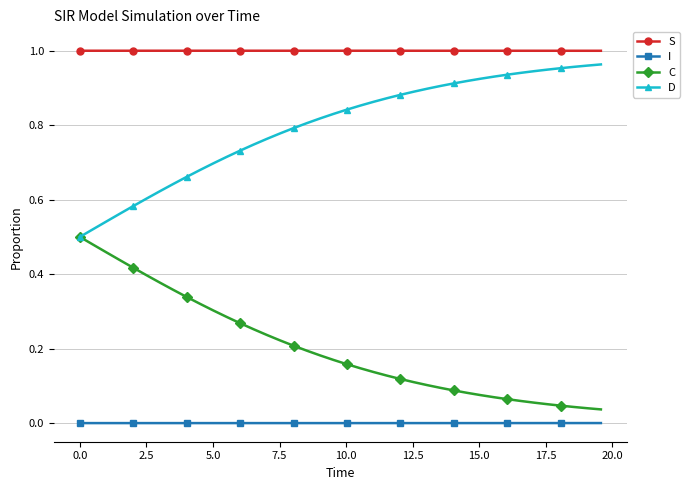

Rank the series by their maximum value, from lowest to highest.

I, C, D, S